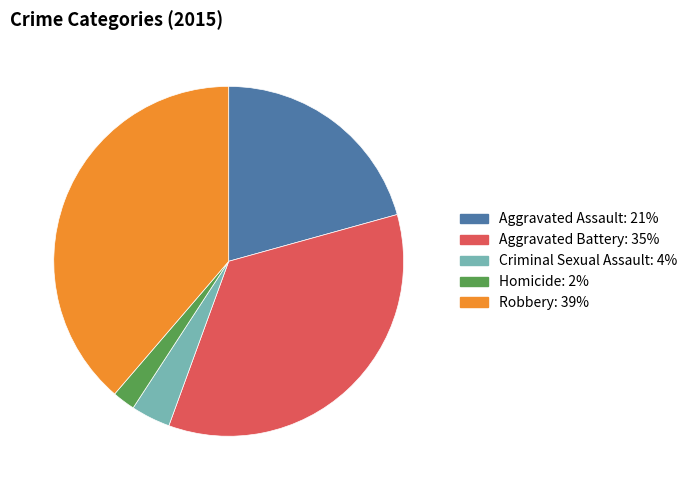

Does any single category account for the majority?

No